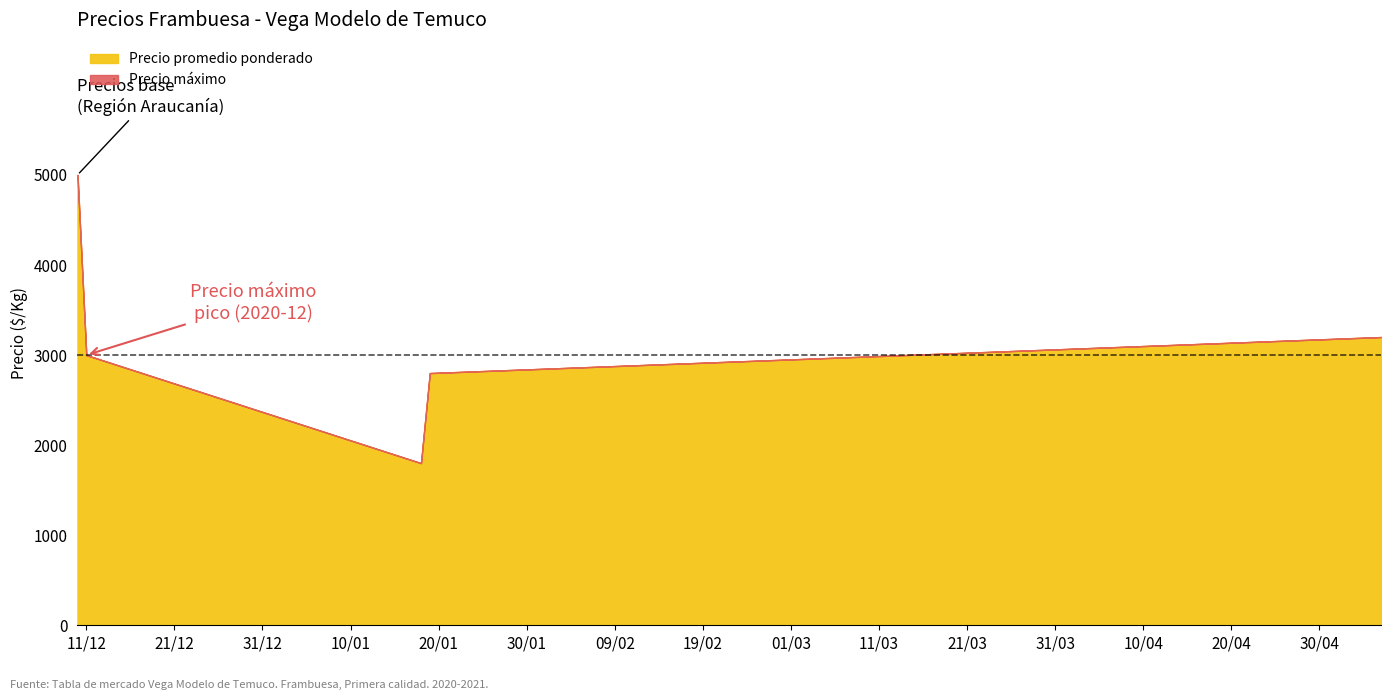

How many data points does each series have?

5